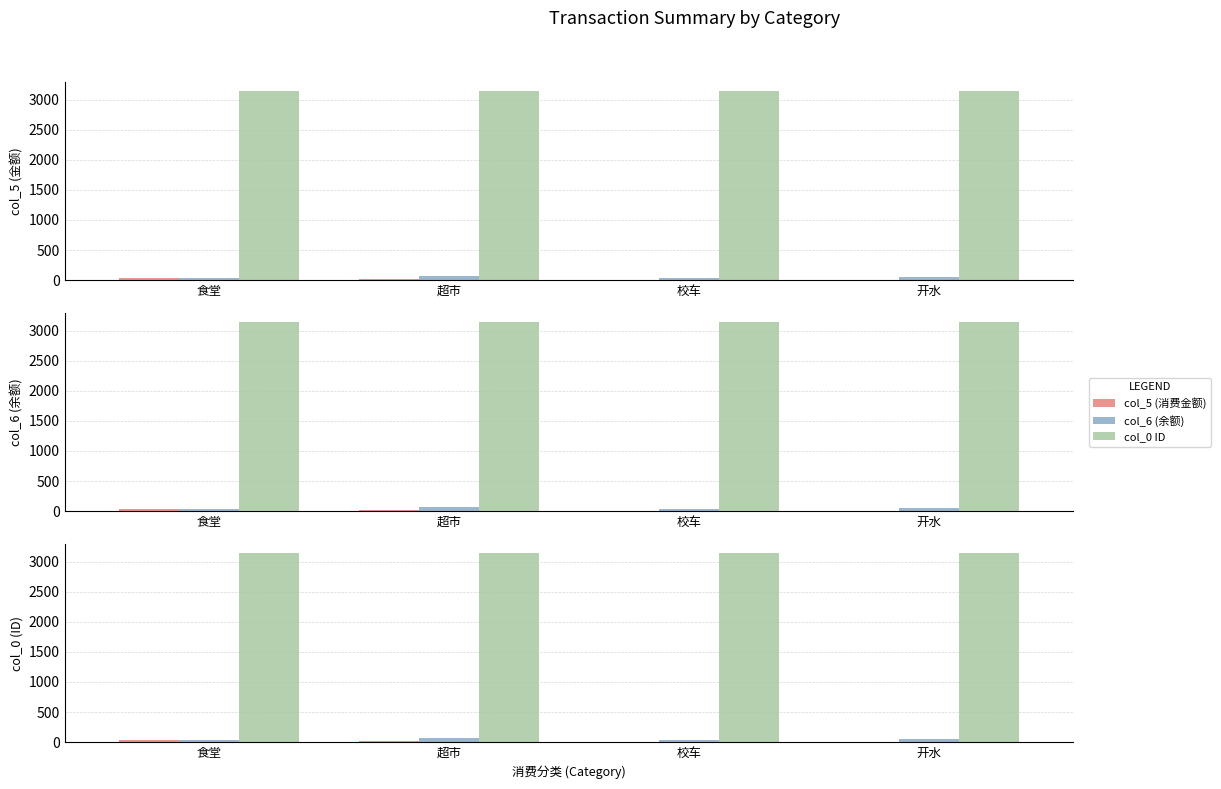

What is the average value of the col_0 ID series?

3135.0